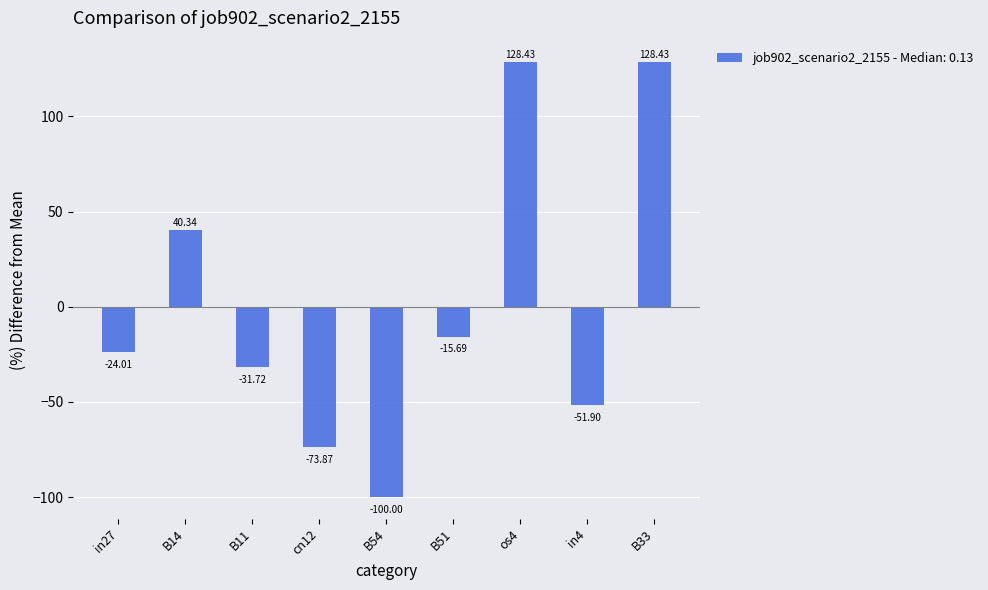

Is it true that the value at os4 is 211.4?

False